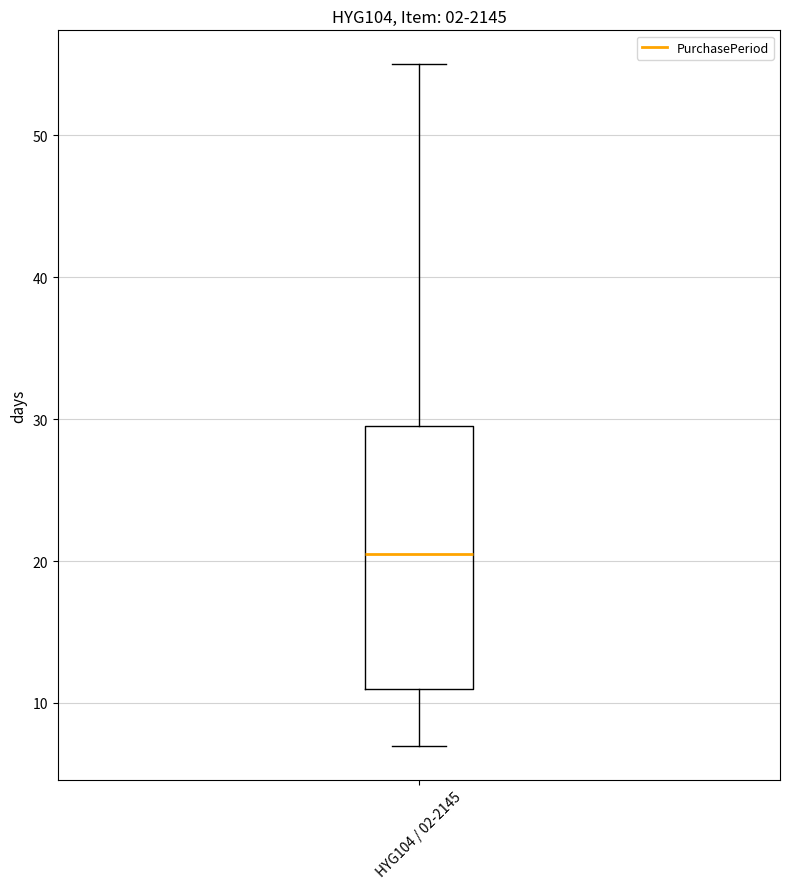

Transcribe this box plot: give where the median line is, the range the box spans, and where the two whiskers end, as read against the y-axis. The values are not printed on the chart, so give them approximately, as read against the axis.

median 21, box 11 to 30, whiskers 7 to 55